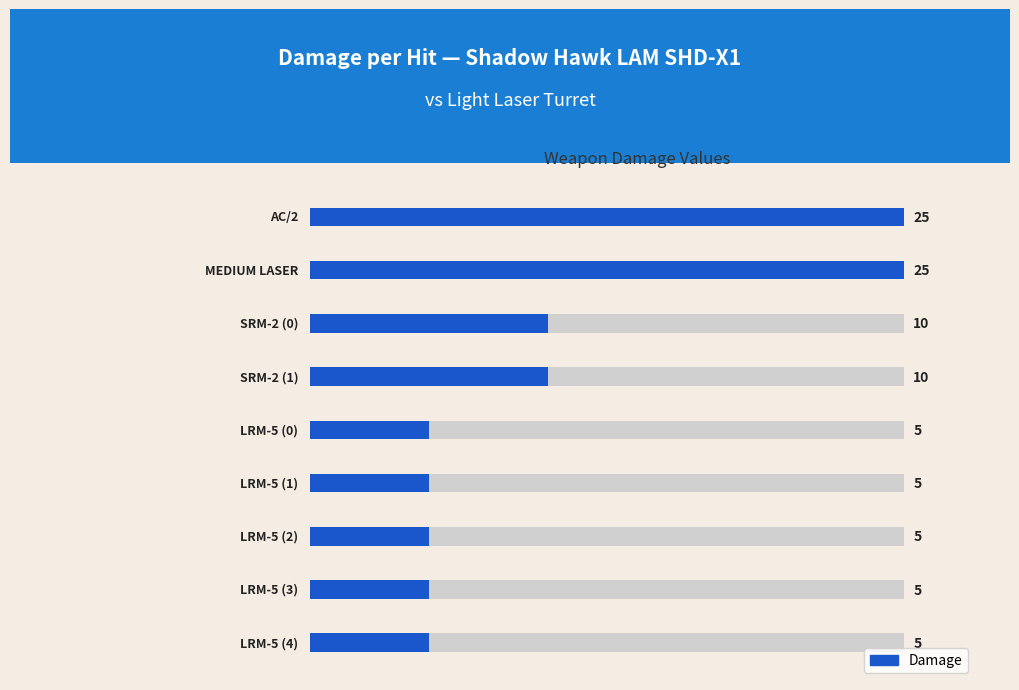

What is the value of the 5th bar from the left?

5